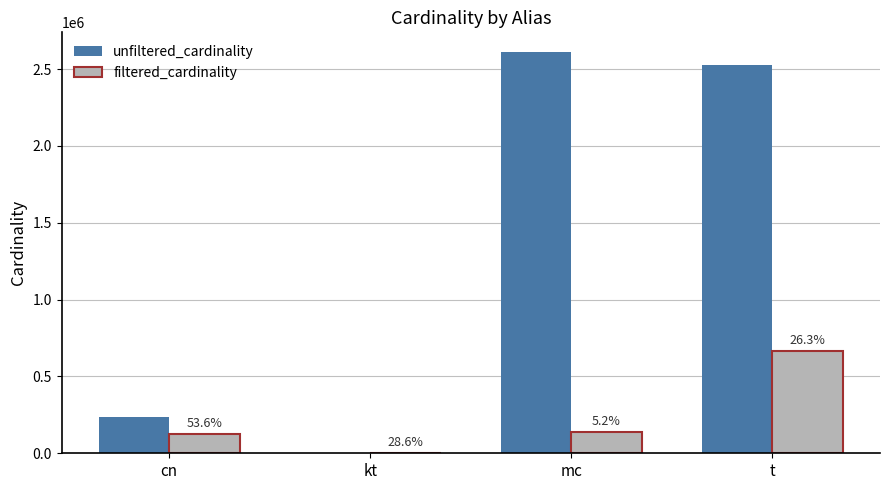

Reading left to right, what are all the values shown in this chart?

unfiltered_cardinality: 234997	7	2609129	2528312
filtered_cardinality: 126005	2	136914	664938